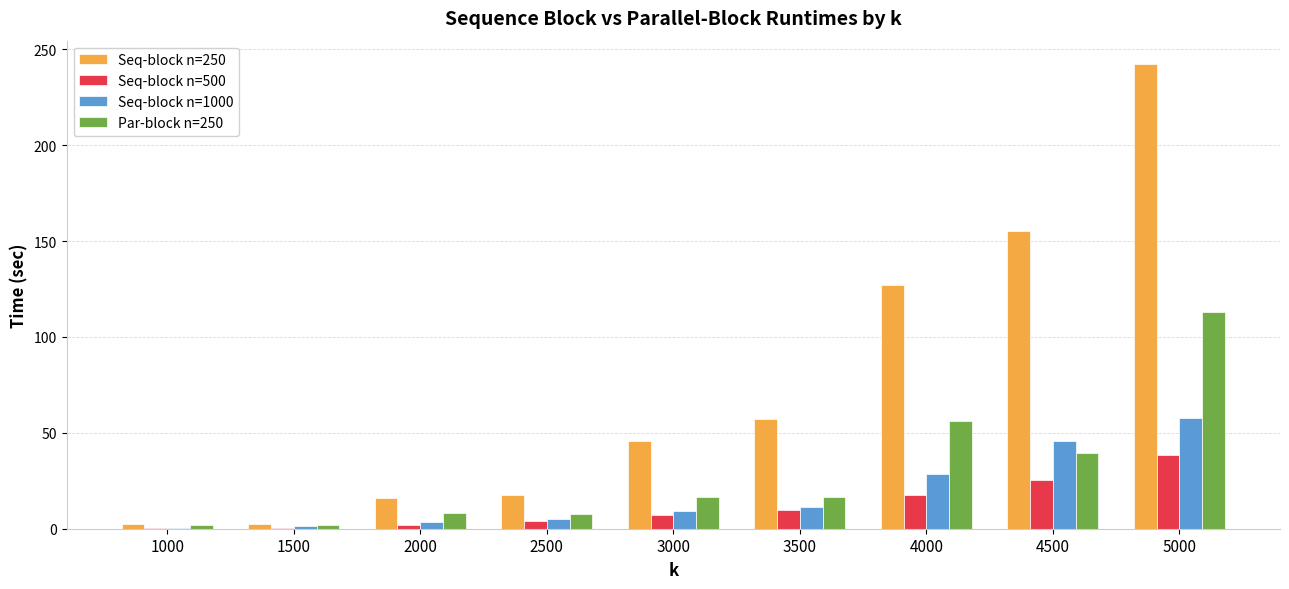

Which category has the highest value in the Seq-block n=500 series?

5000